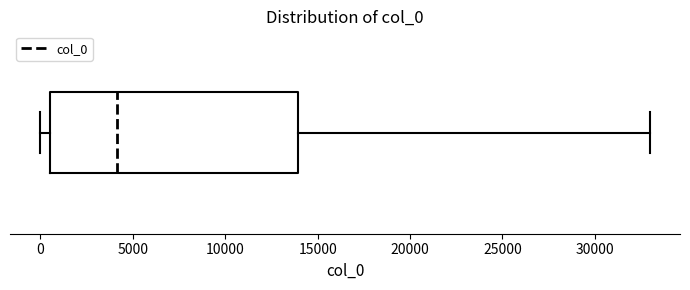

Read this box plot against the x-axis: the position of the median line, the range covered by the box, and the ends of both whiskers. The values are not printed on the chart, so give them approximately, as read against the axis.

median 4000, box 500 to 14000, whiskers 0 to 33000